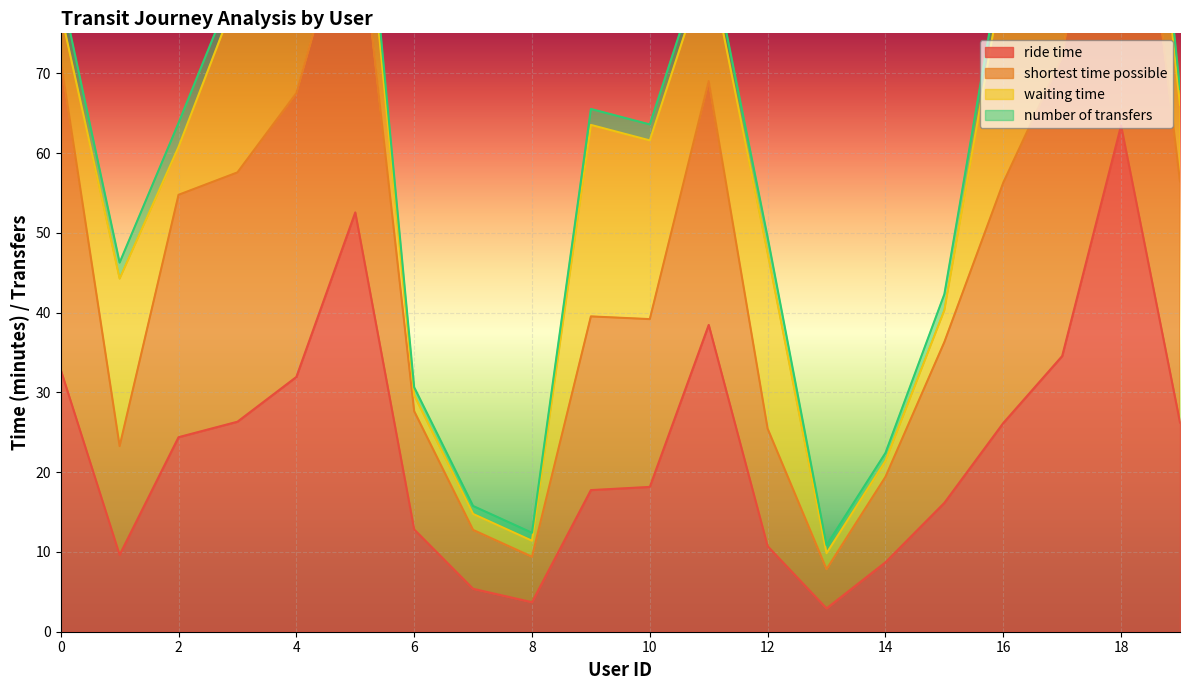

At which label does ride time reach its peak?

18